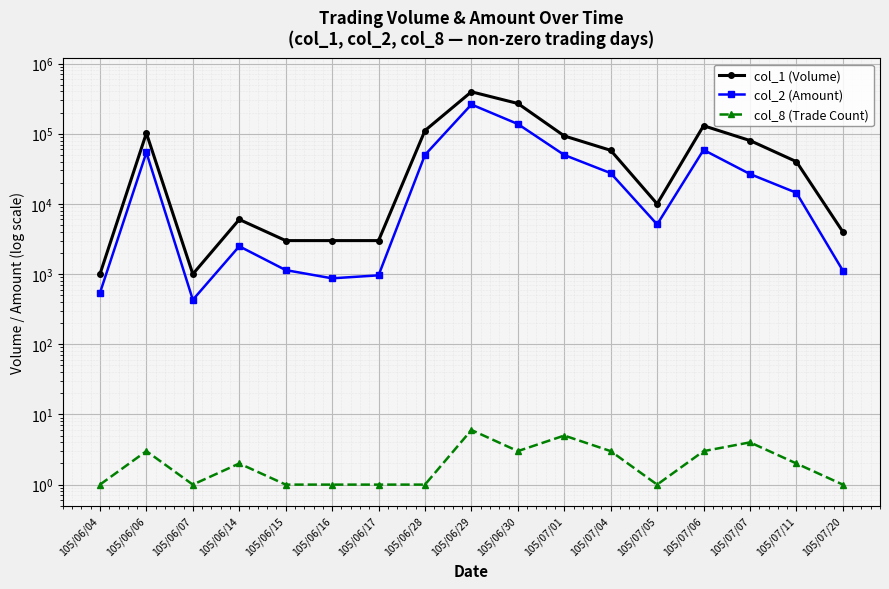

At which label does col_2 (Amount) reach its minimum?

105/06/07